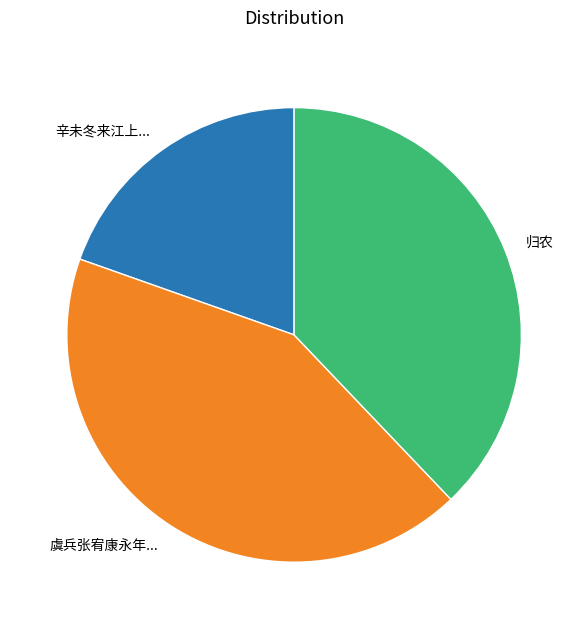

Is there a majority slice in this chart?

No